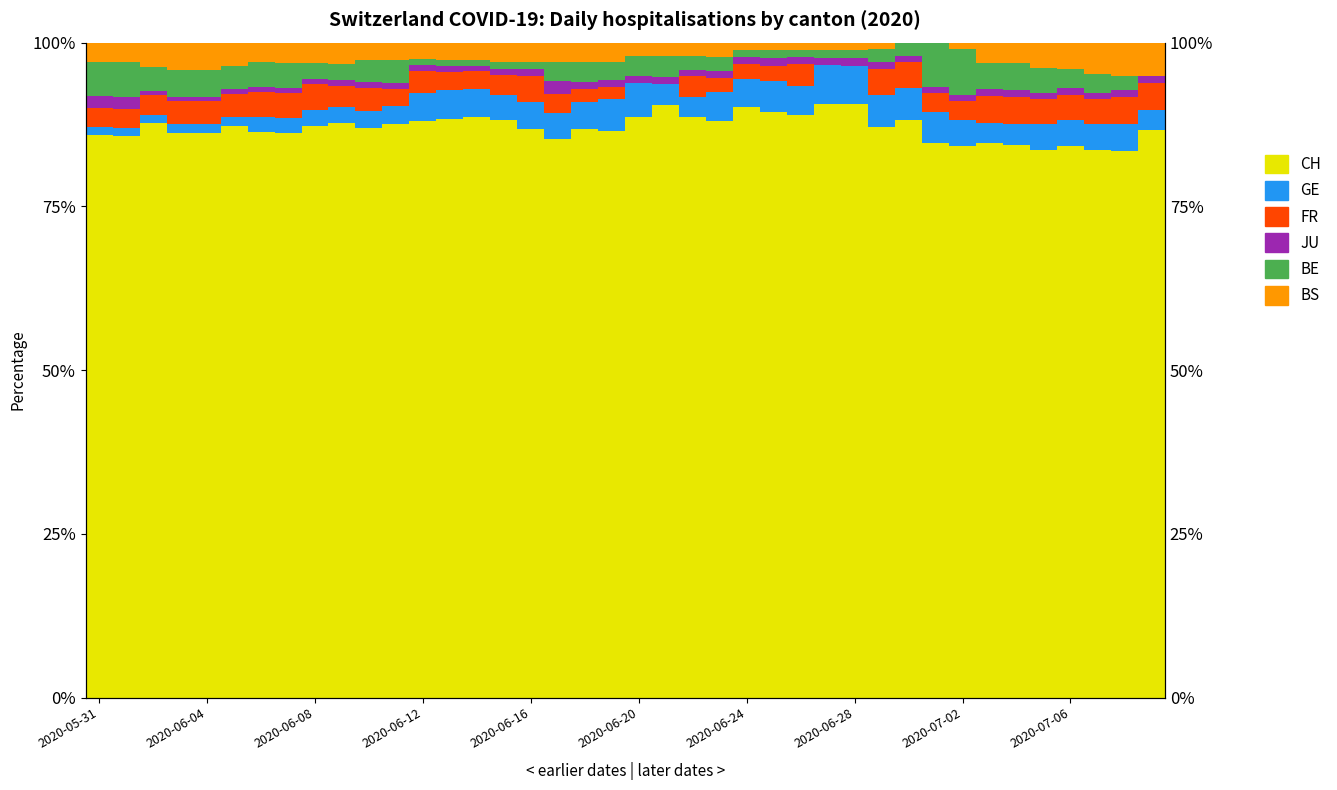

Is it true that GE equals 1.0 at 2020-07-06?

False